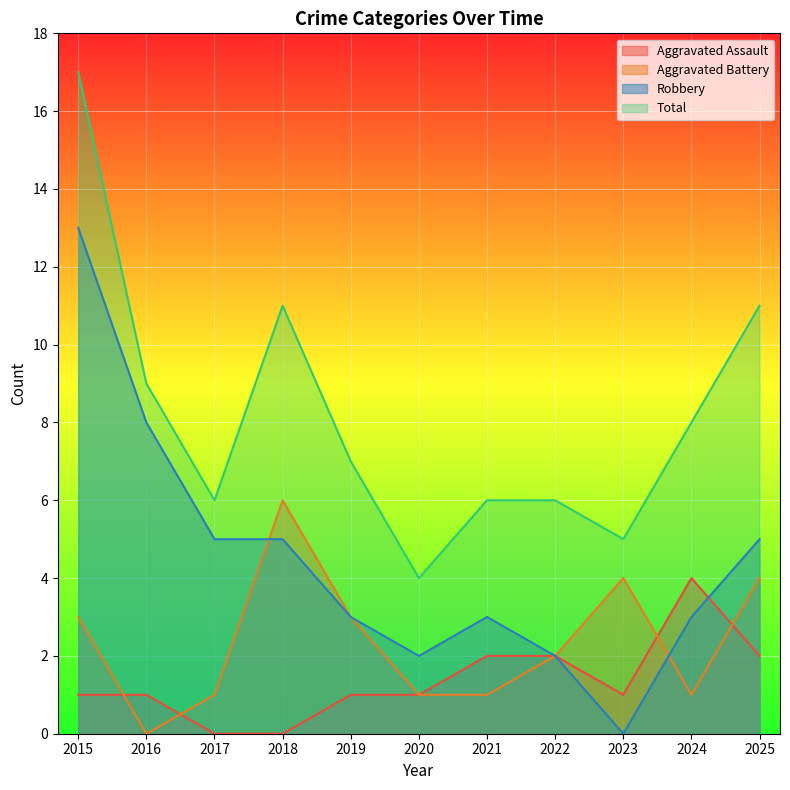

In Robbery, how many points are higher than both neighbors (excluding endpoints)?

1